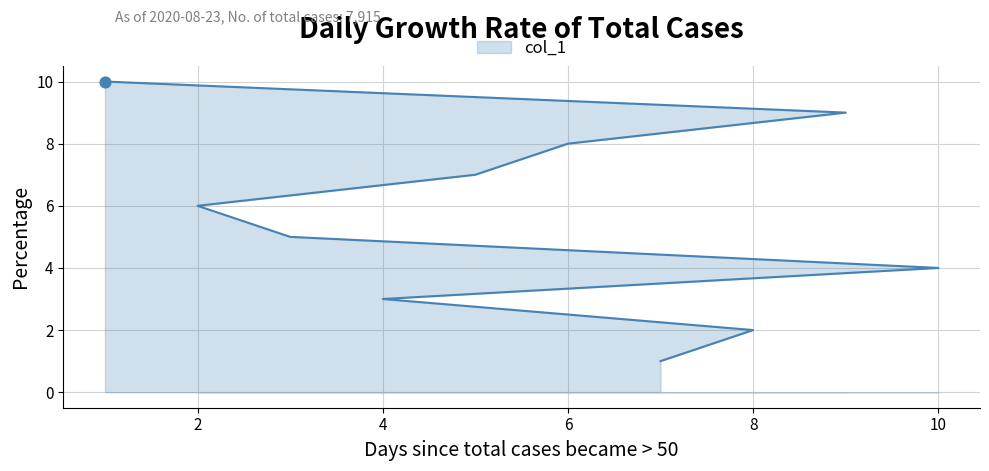

Approximately how many times larger is the value at 5 compared to 8?

3.5